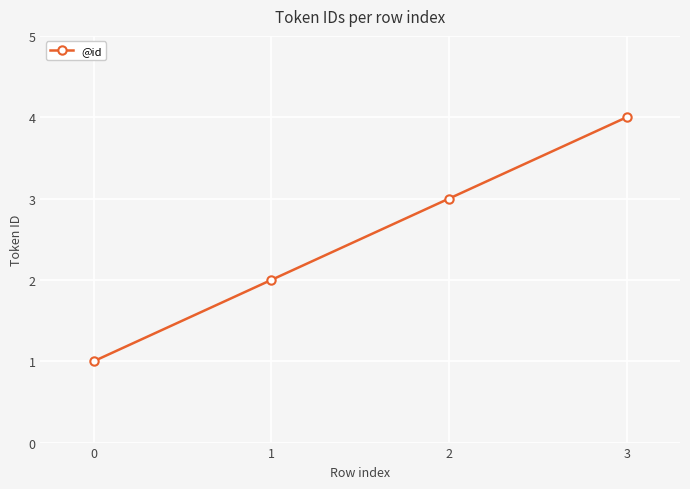

Approximately how many times larger is the value at 0 compared to 1?

0.5